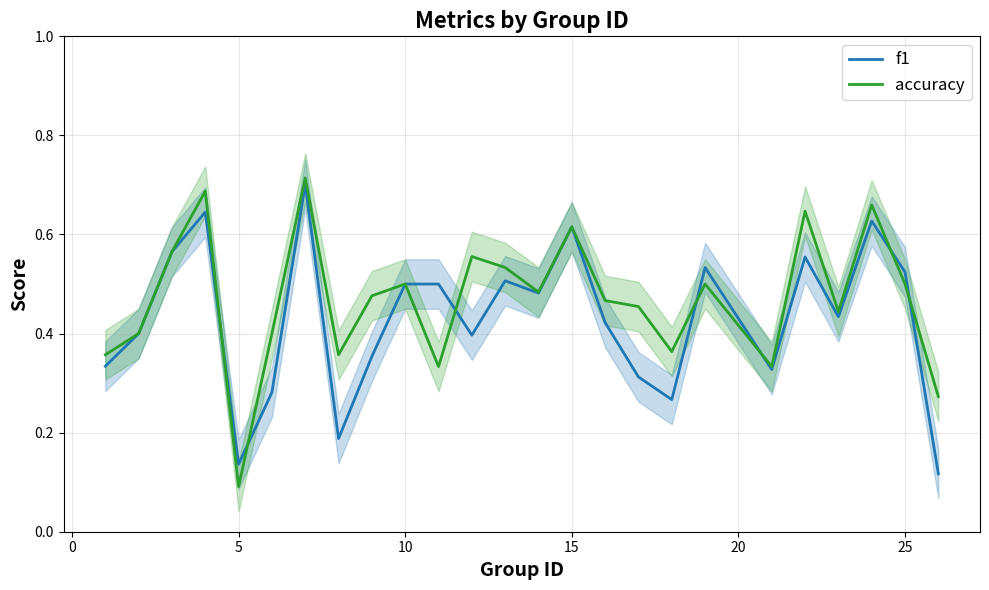

How many lines are shown in the chart?

2